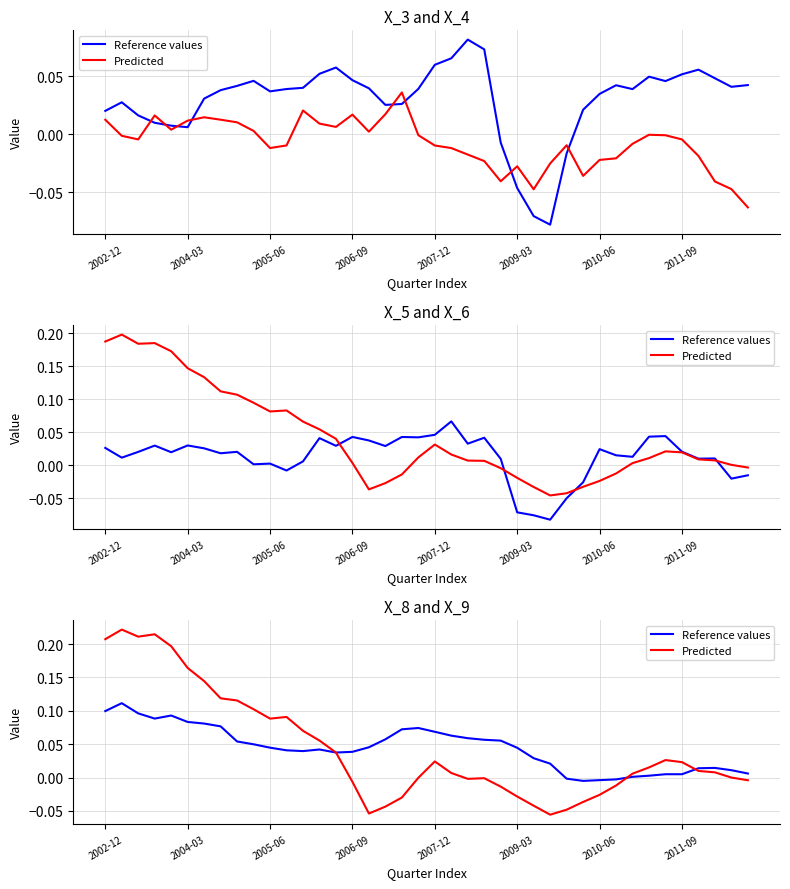

How many distinct data groups are displayed?

2